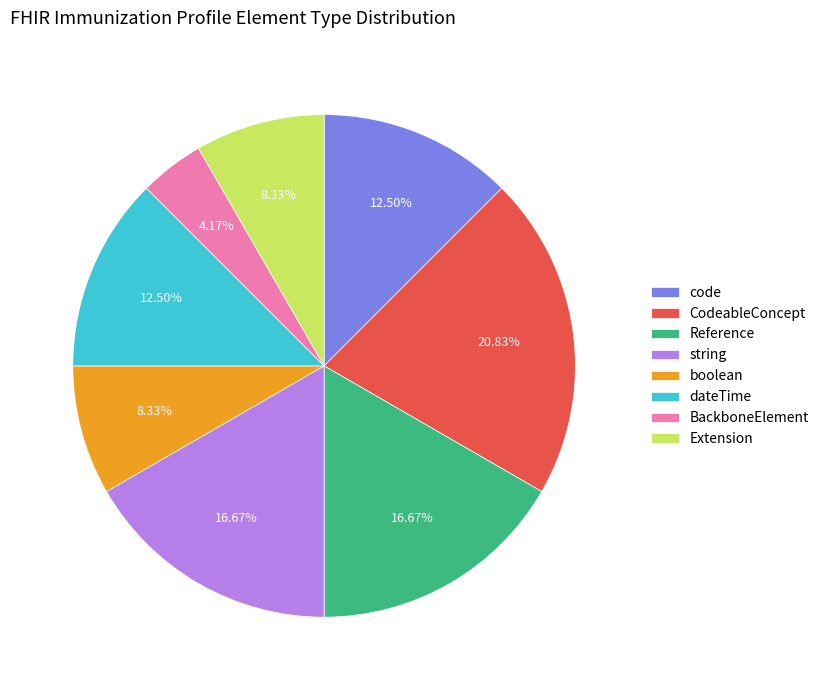

How many segments does this pie chart have?

8